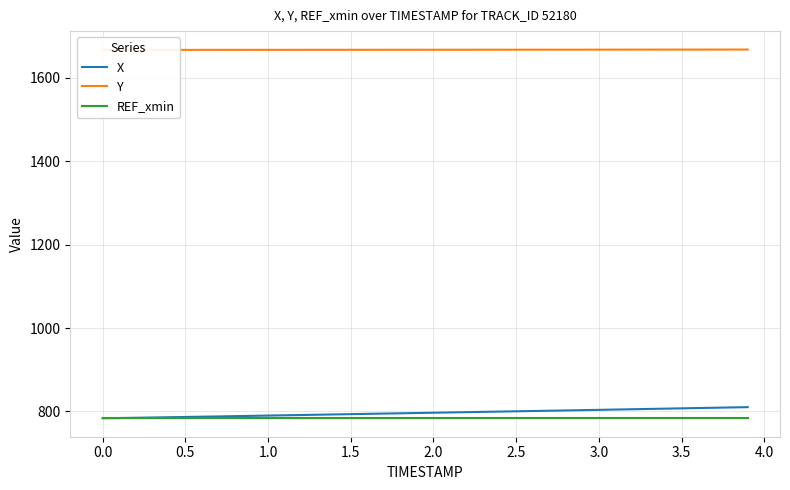

What is the minimum value for REF_xmin?

783.5